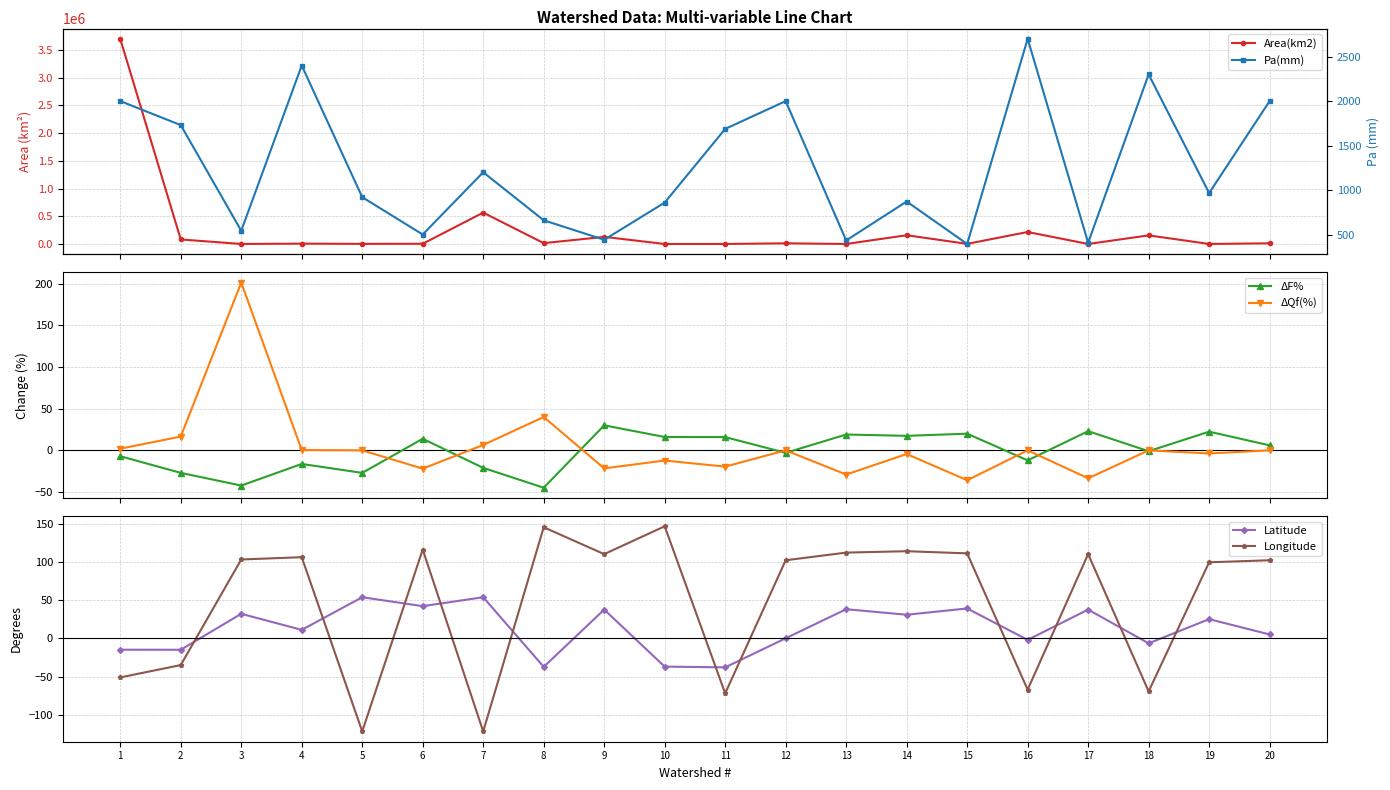

List the labels in order of Longitude value, largest first.

10, 8, 6, 14, 13, 15, 9, 17, 4, 3, 12, 20, 19, 2, 1, 16, 18, 11, 5, 7